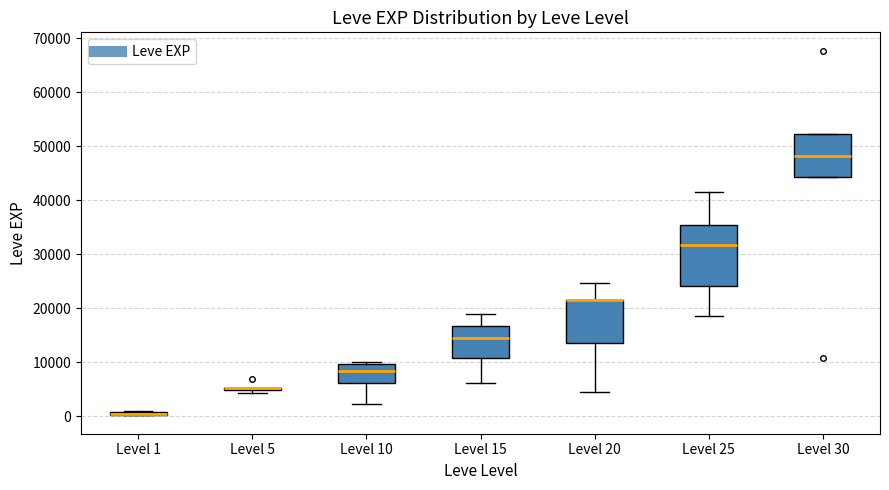

Comparing the boxes themselves (not the whiskers), which one is the tallest?

Level 25